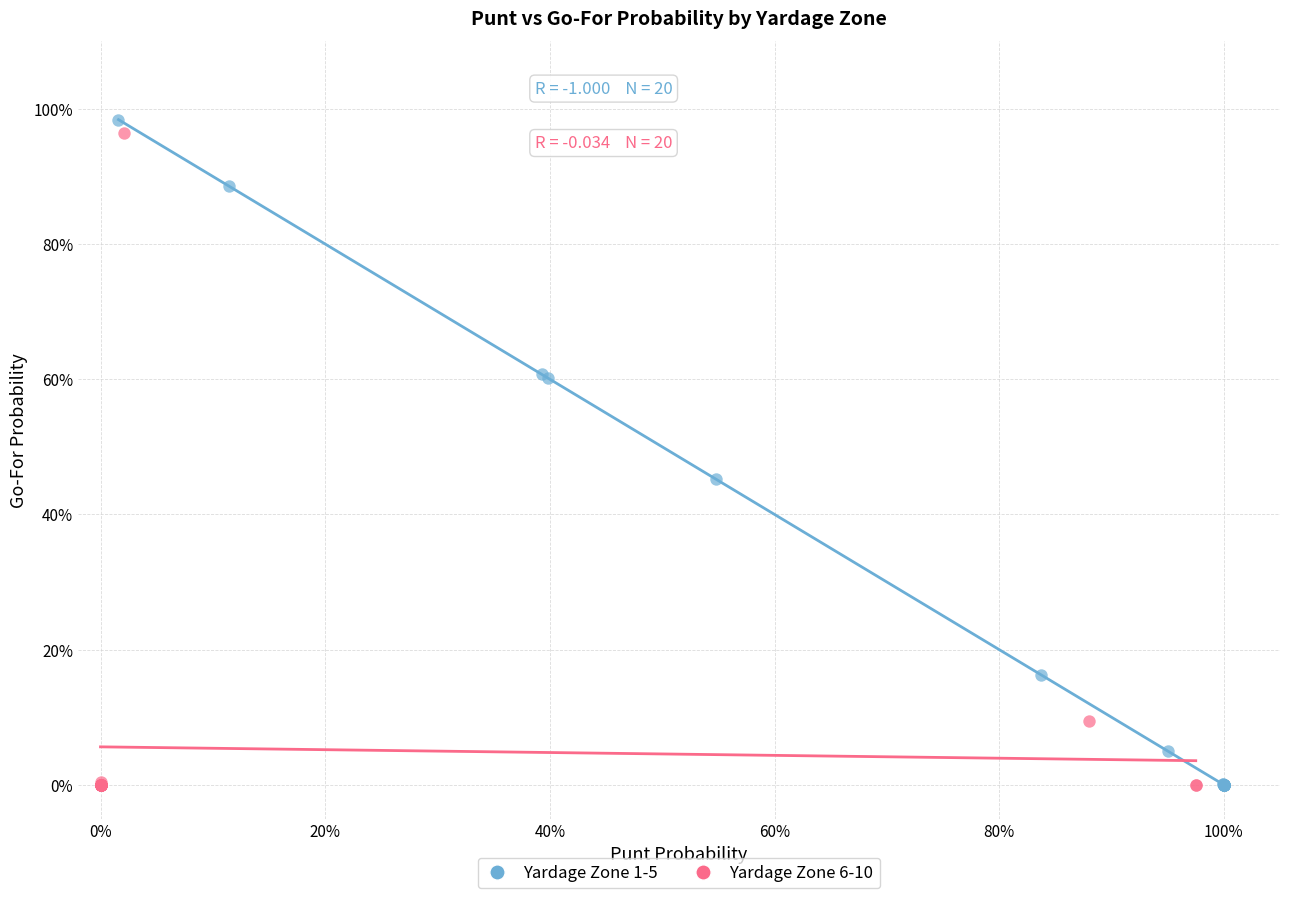

What are all the series names shown in the legend?

Yardage Zone 1-5, Yardage Zone 6-10